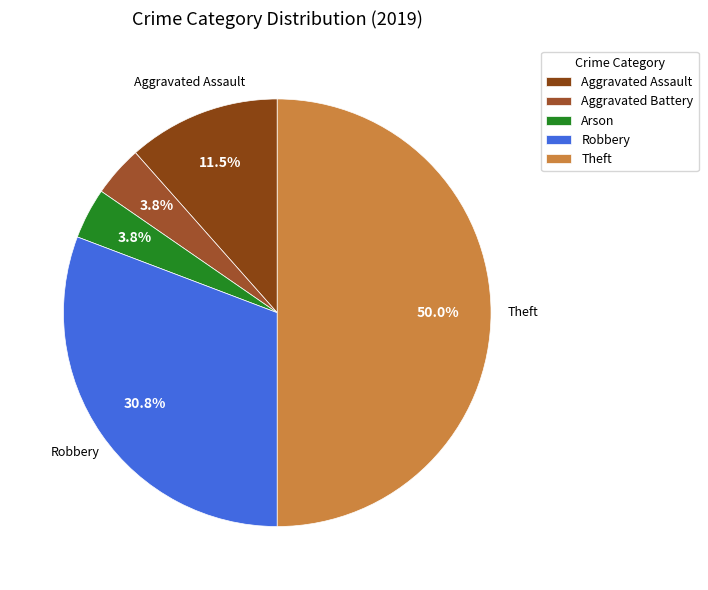

True or false: Aggravated Battery accounts for 17% of the total.

False